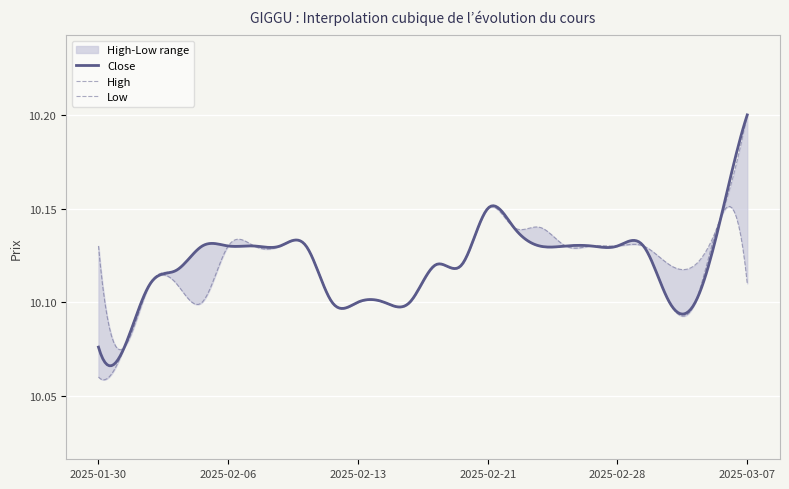

Reading right to left, what are all the values shown in this chart?

Close: 10.2	10.1	10.1	10.1	10.1	10.1	10.1	10.1	10.1	10.1	10.1	10.1	10.1	10.1	10.1	10.1	10.1	10.1	10.1	10.1	10.1	10.1	10.1	10.1	10.1	10.1
High: 10.2	10.1	10.1	10.1	10.1	10.1	10.1	10.1	10.1	10.1	10.1	10.1	10.1	10.1	10.1	10.1	10.1	10.1	10.1	10.1	10.1	10.1	10.1	10.1	10.1	10.1
Low: 10.1	10.1	10.1	10.1	10.1	10.1	10.1	10.1	10.1	10.1	10.1	10.1	10.1	10.1	10.1	10.1	10.1	10.1	10.1	10.1	10.1	10.1	10.1	10.1	10.1	10.1